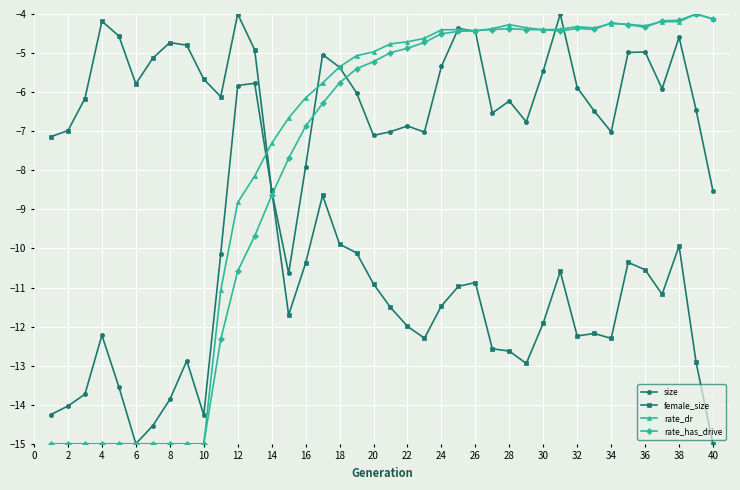

What is the value of the rate_has_drive point at the 7th from the left?

-15.0